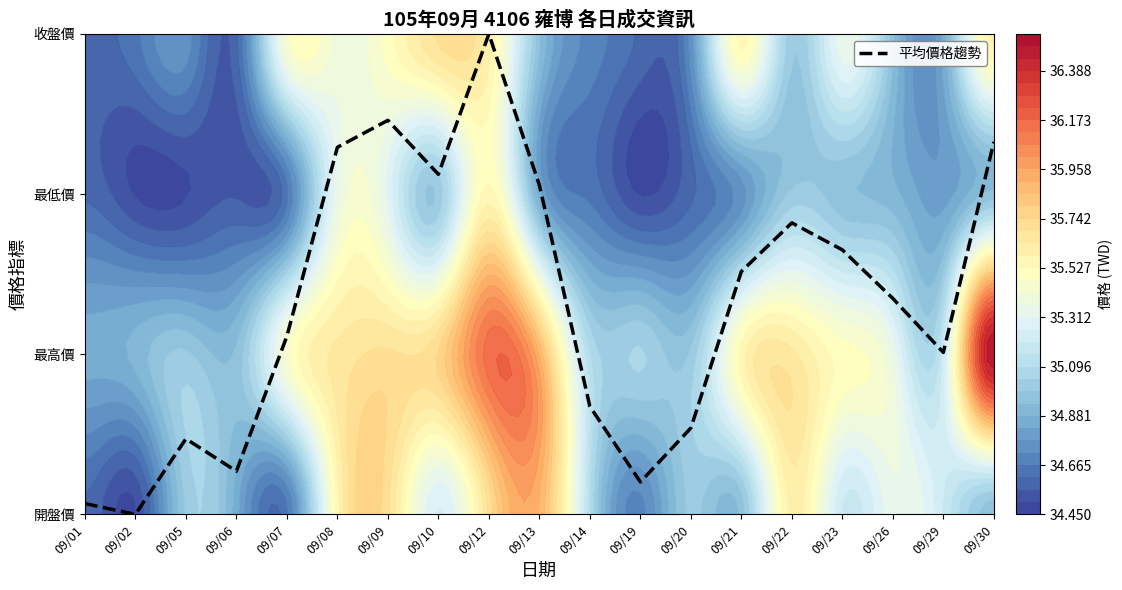

Reading left to right, transcribe all the data shown in this chart.

09/01=0.1	09/02=0.0	09/05=0.5	09/06=0.3	09/07=1.1	09/08=2.3	09/09=2.5	09/10=2.1	09/12=3.0	09/13=2.1	09/14=0.7	09/19=0.2	09/20=0.5	09/21=1.5	09/22=1.8	09/23=1.7	09/26=1.3	09/29=1.0	09/30=2.3